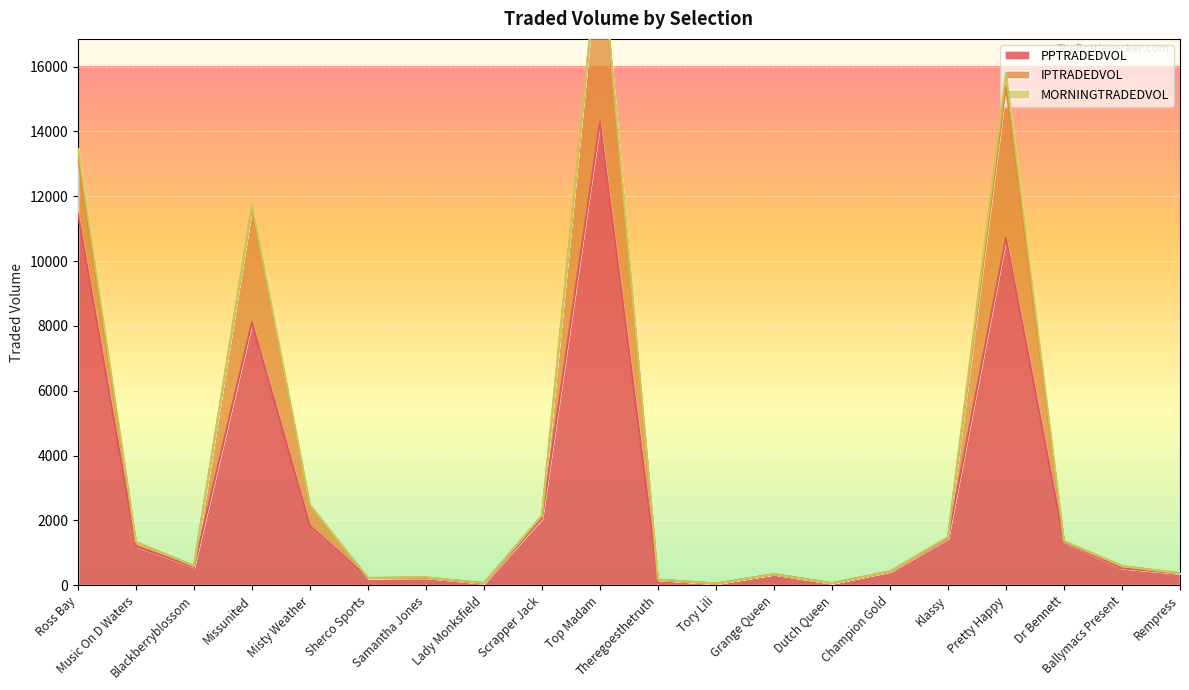

How many values in the IPTRADEDVOL series are below 22?

10